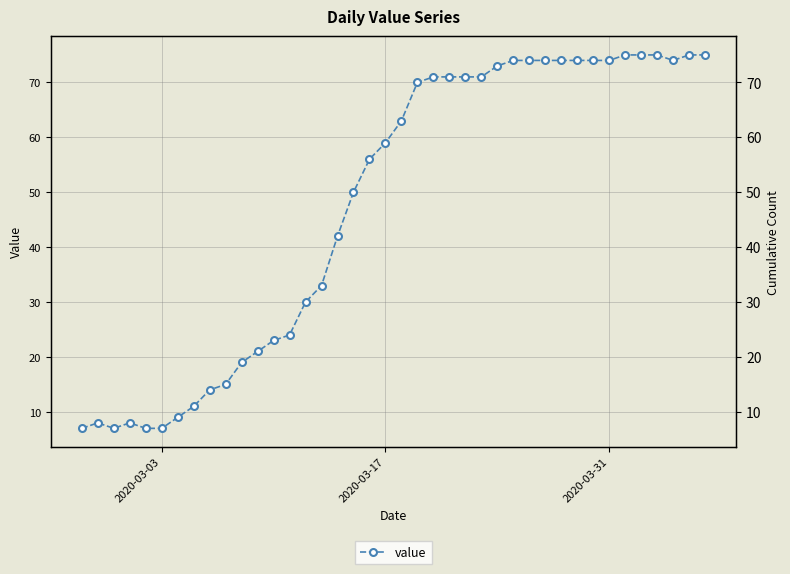

Reading right to left, extract all data points from this chart.

75	75	74	75	75	75	74	74	74	74	74	74	74	73	71	71	71	71	70	63	59	56	50	42	33	30	24	23	21	19	15	14	11	9	7	7	8	7	8	7